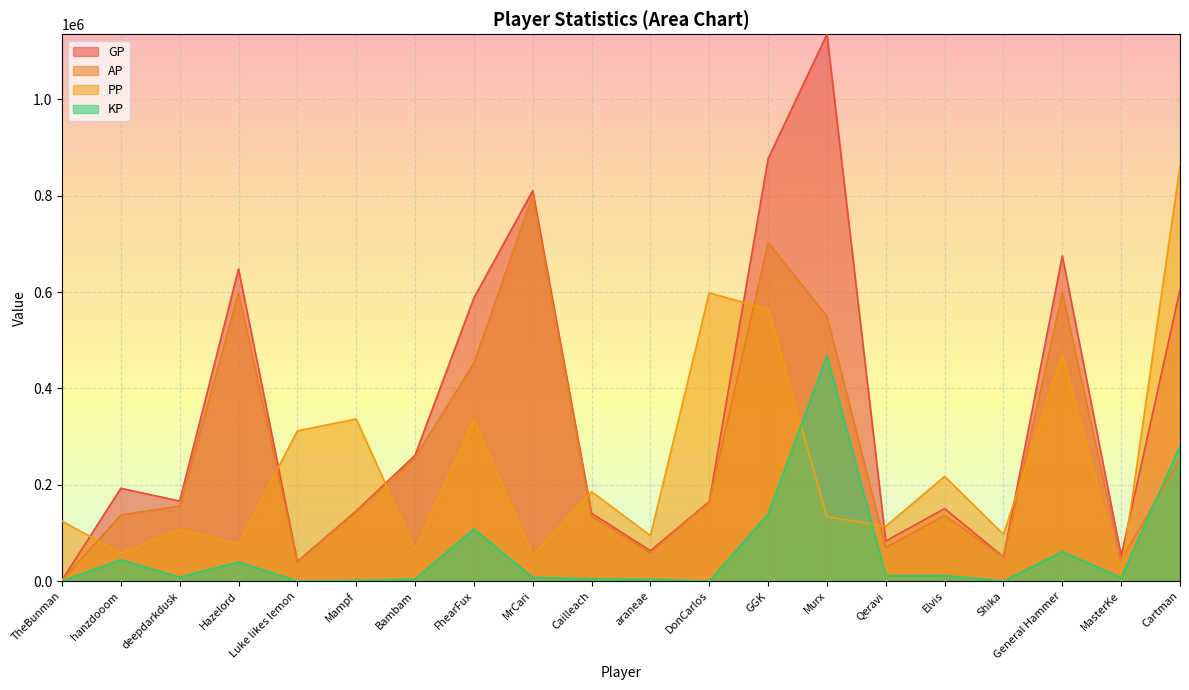

What is the value of the KP point at the 12th from the left?

40.0